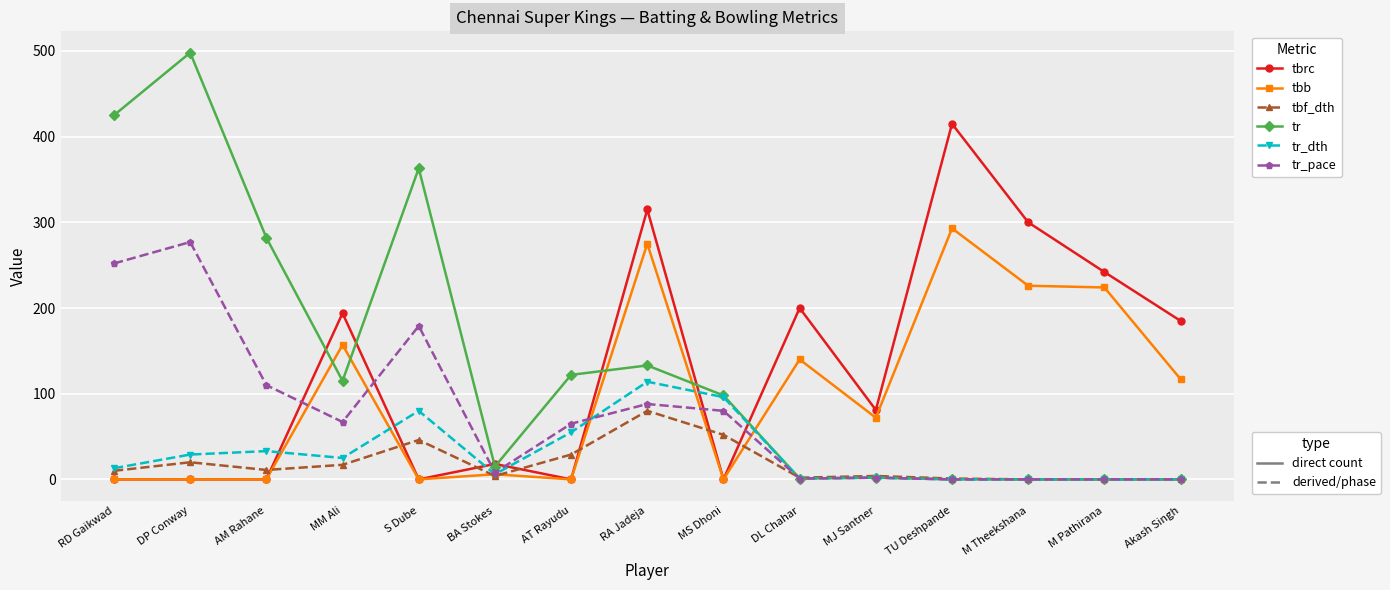

What is the difference between the highest and lowest values at M Theekshana?

300